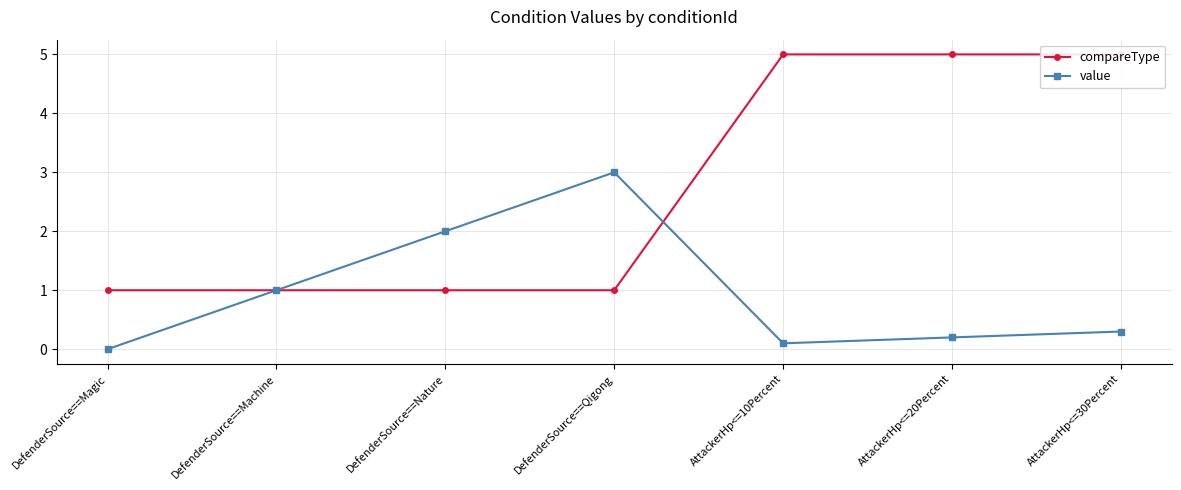

Which series ends up on top after the final intersection of compareType and value?

compareType